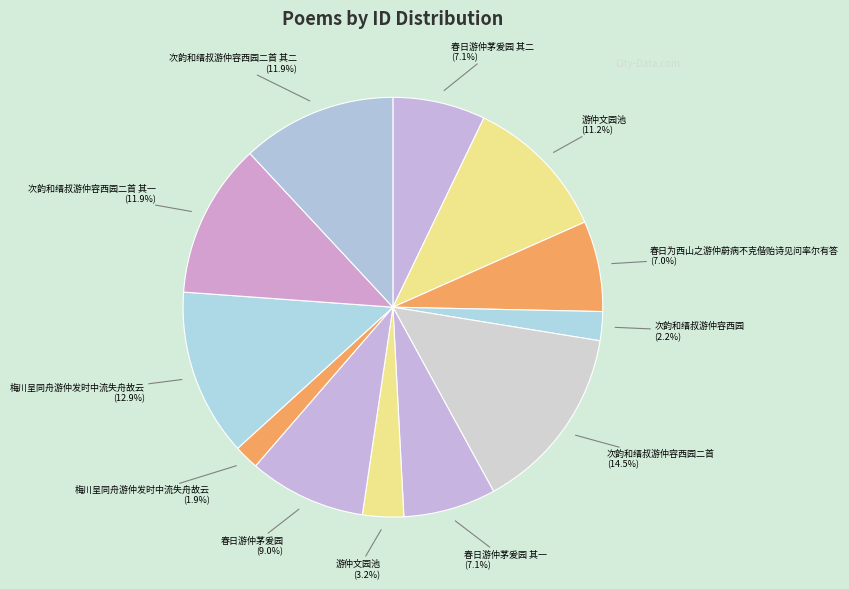

How many slices are in this pie chart?

12